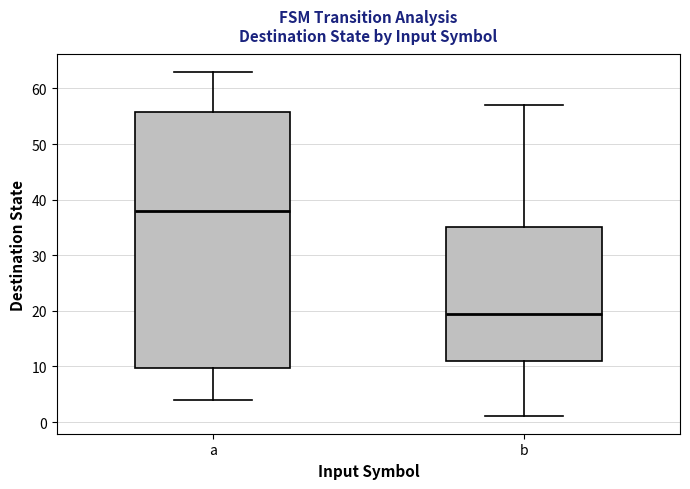

Where is the upper edge of the box for b on the y-axis? The values are not printed on the chart, so give them approximately, as read against the axis.

35